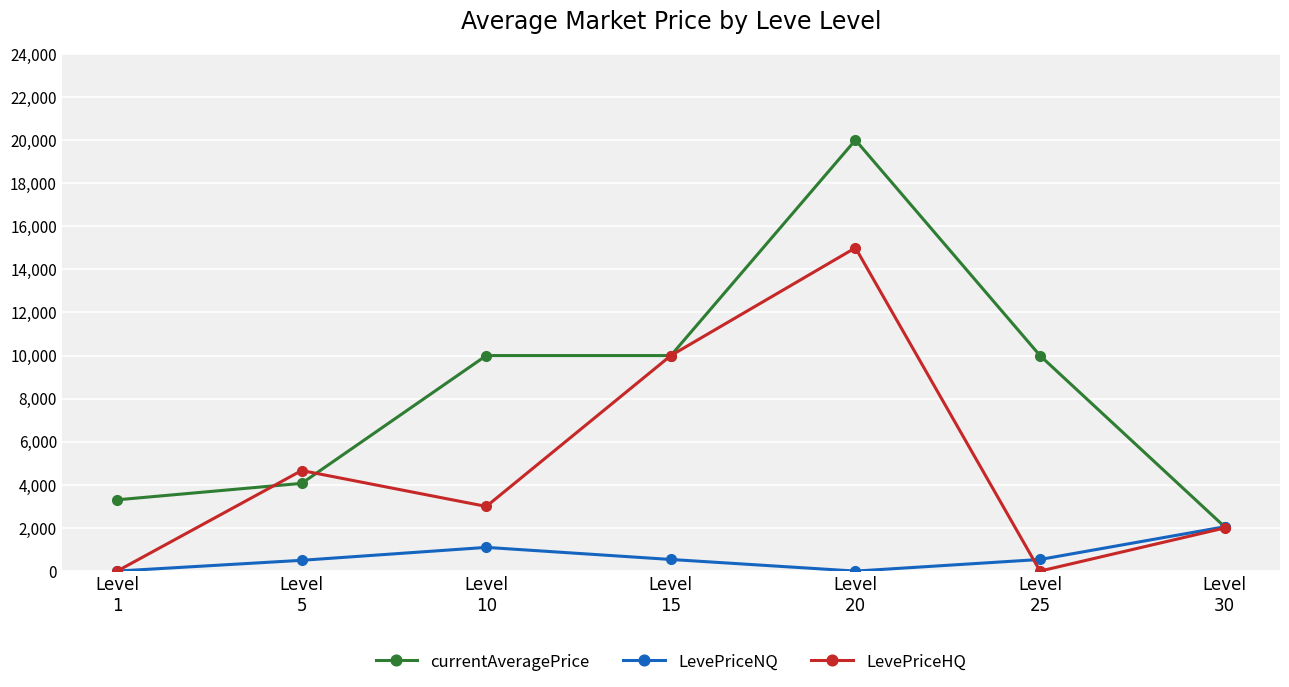

Where do currentAveragePrice and LevePriceHQ first cross each other?

Level
1 and Level
5